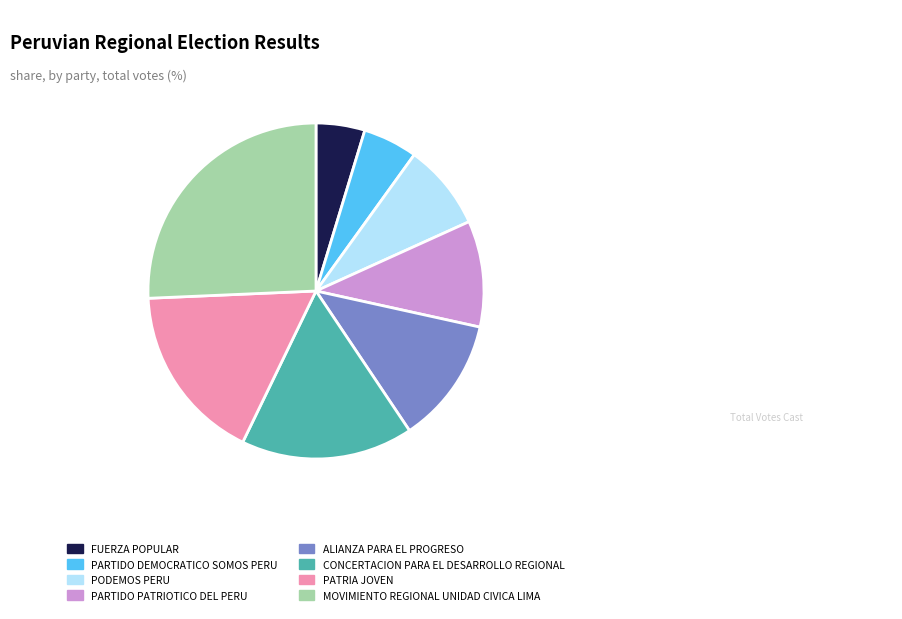

Between PATRIA JOVEN and PARTIDO PATRIOTICO DEL PERU, which is larger?

PATRIA JOVEN